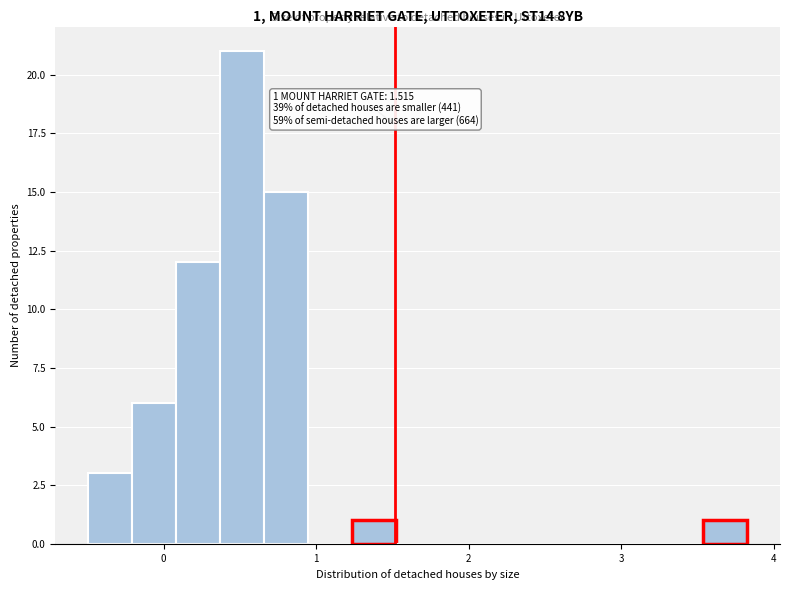

Around what value on the x-axis is the tallest bar? Give the approximate position of its centre, as read against the axis.

0.5